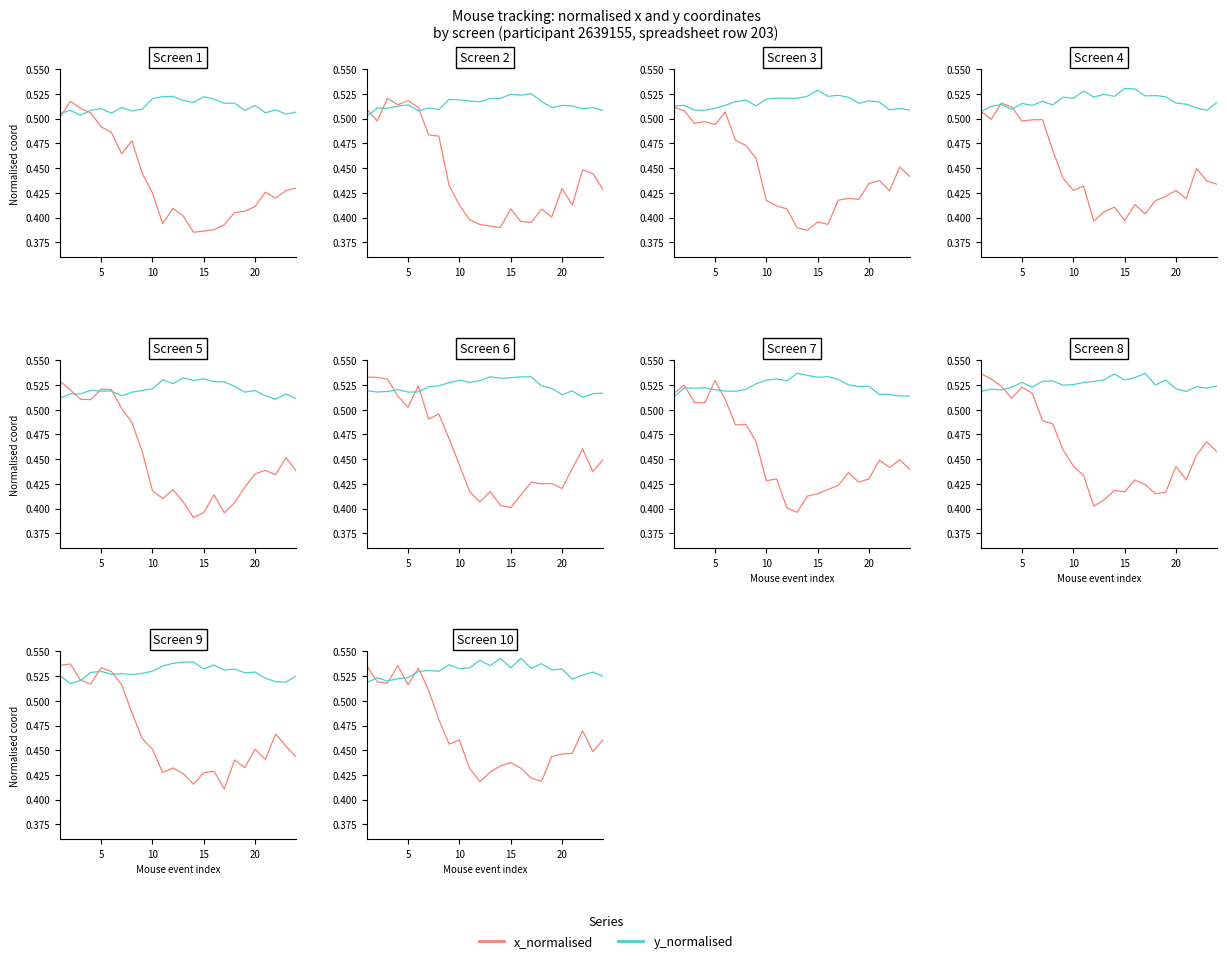

How many lines are shown in the chart?

2